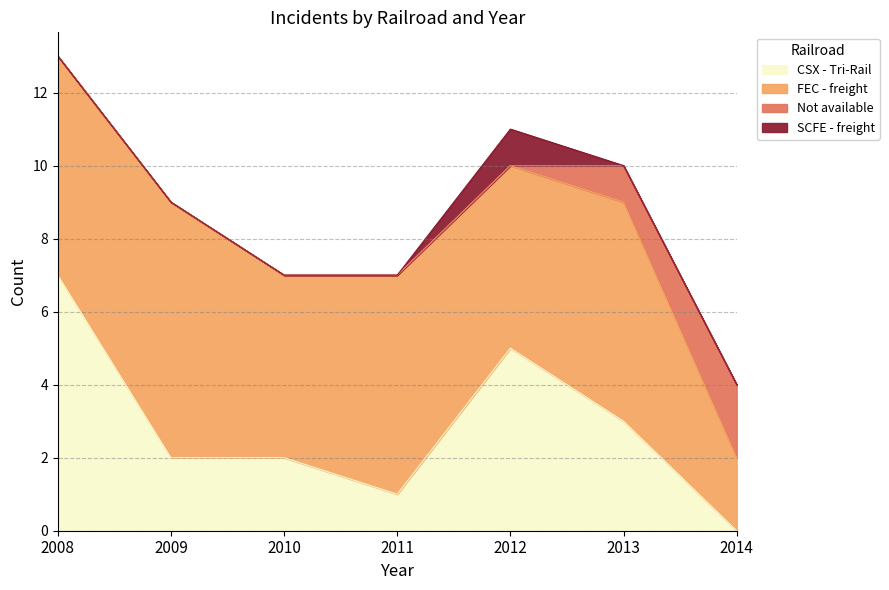

How many lines are shown in the chart?

4